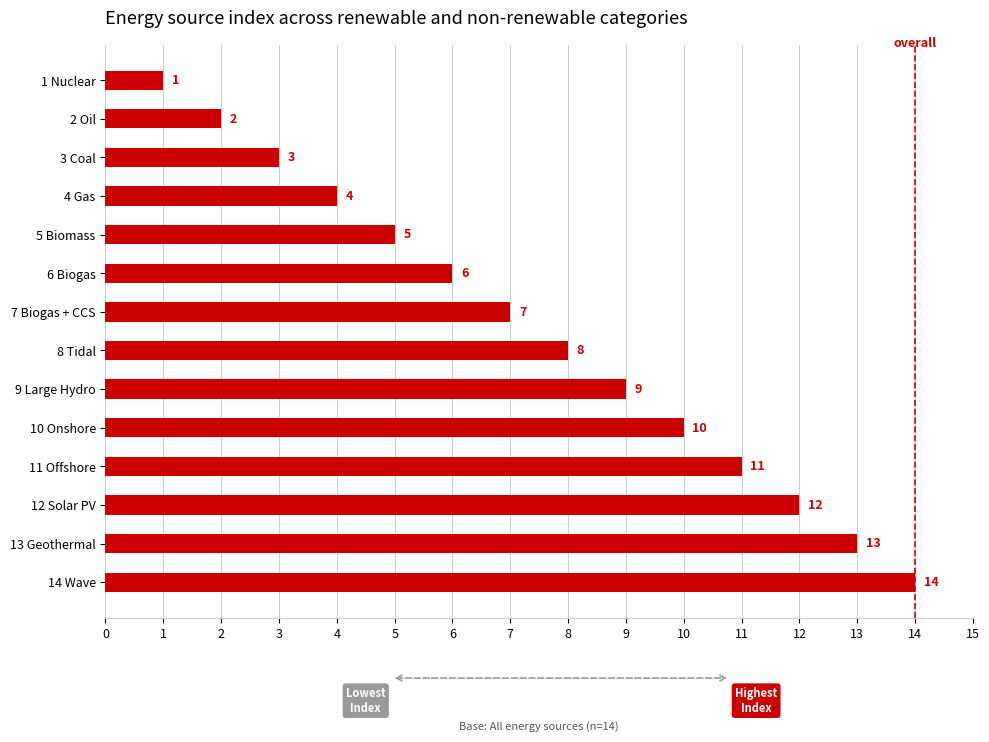

List the labels in order of value, smallest first.

1 Nuclear, 2 Oil, 3 Coal, 4 Gas, 5 Biomass, 6 Biogas, 7 Biogas + CCS, 8 Tidal, 9 Large Hydro, 10 Onshore, 11 Offshore, 12 Solar PV, 13 Geothermal, 14 Wave